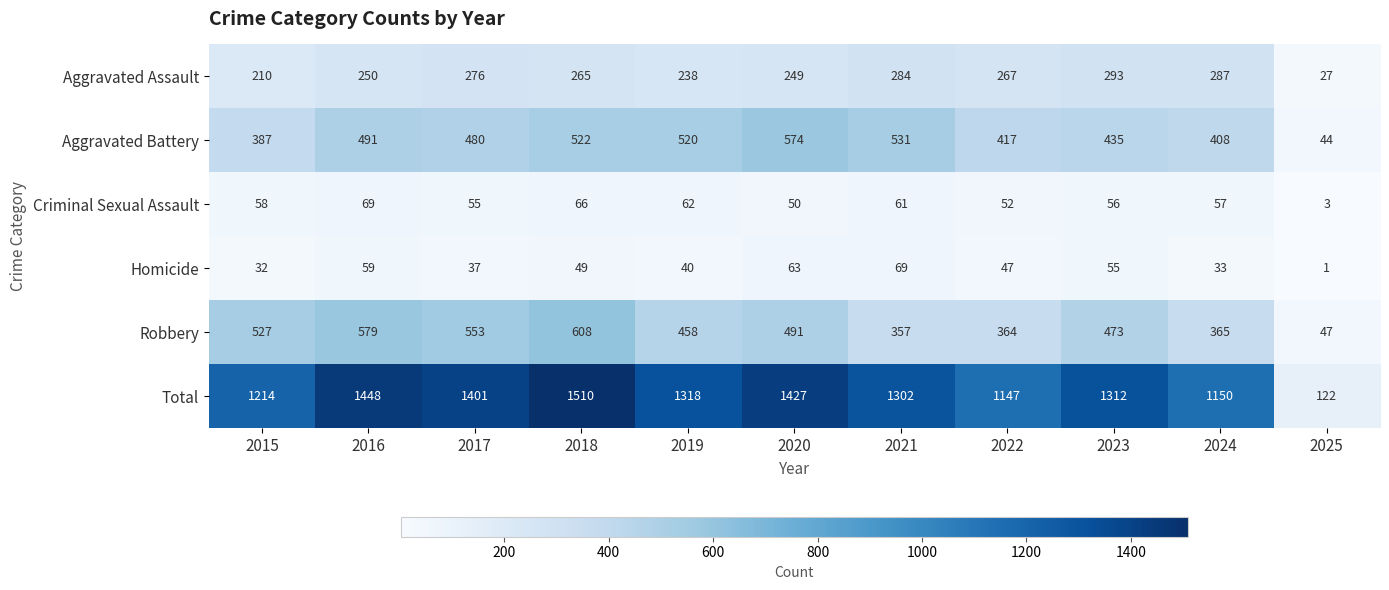

Which series changed the most between 2015 and 2023?

Total